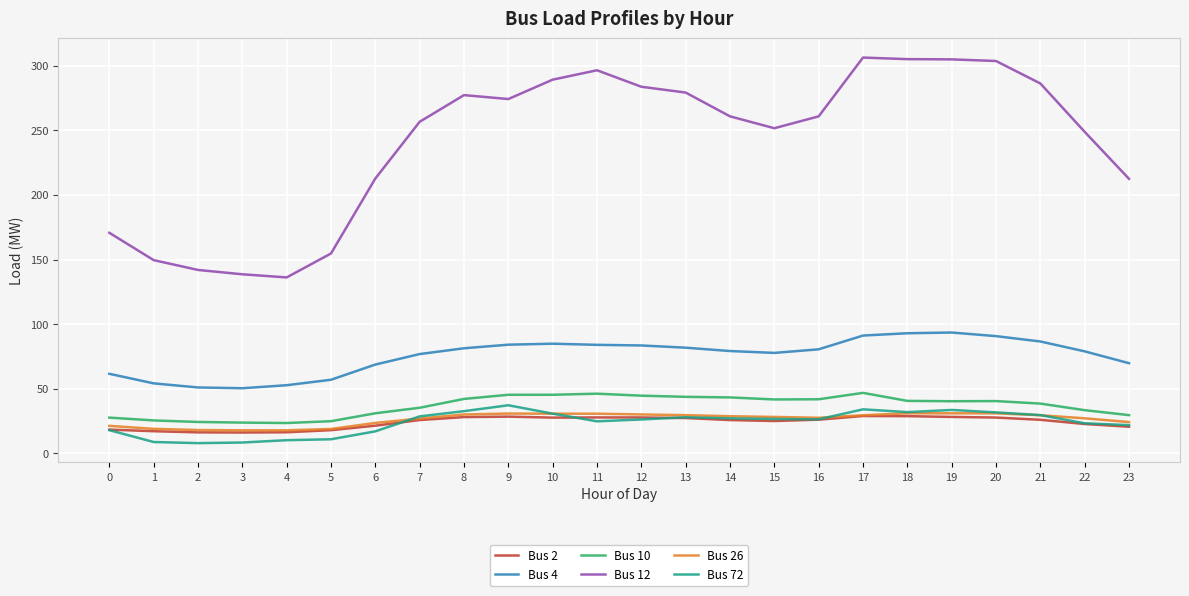

Is it true that Bus 12 equals 306.2 at 17?

True